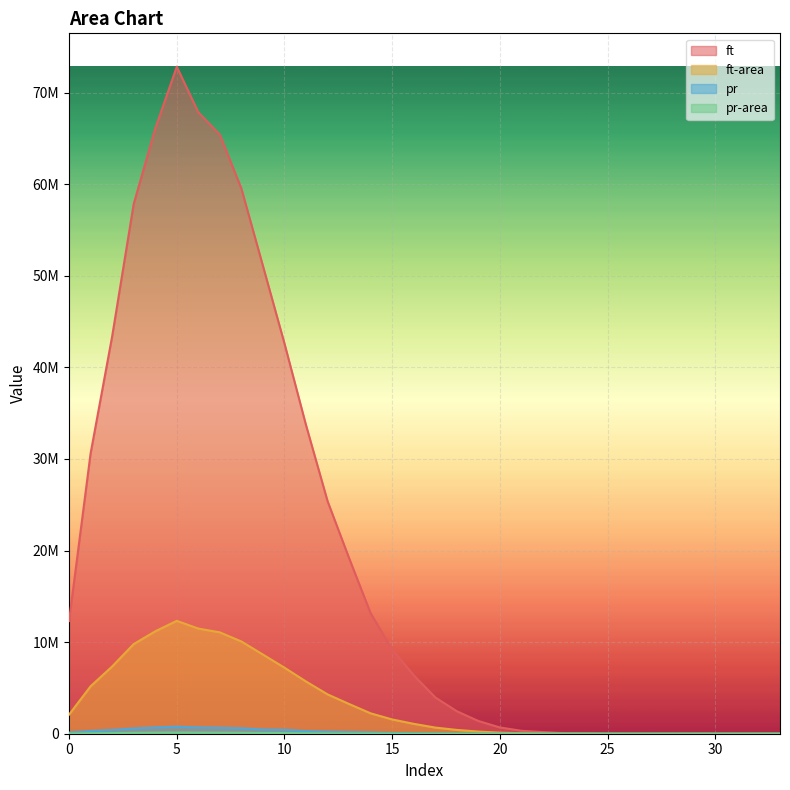

Which has a higher value, 21 or 7?

7